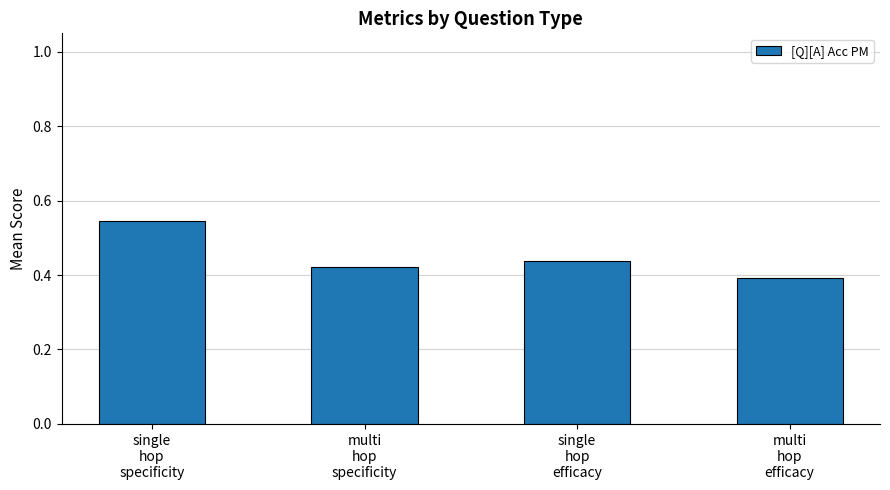

Does the chart contain stacked bars?

No